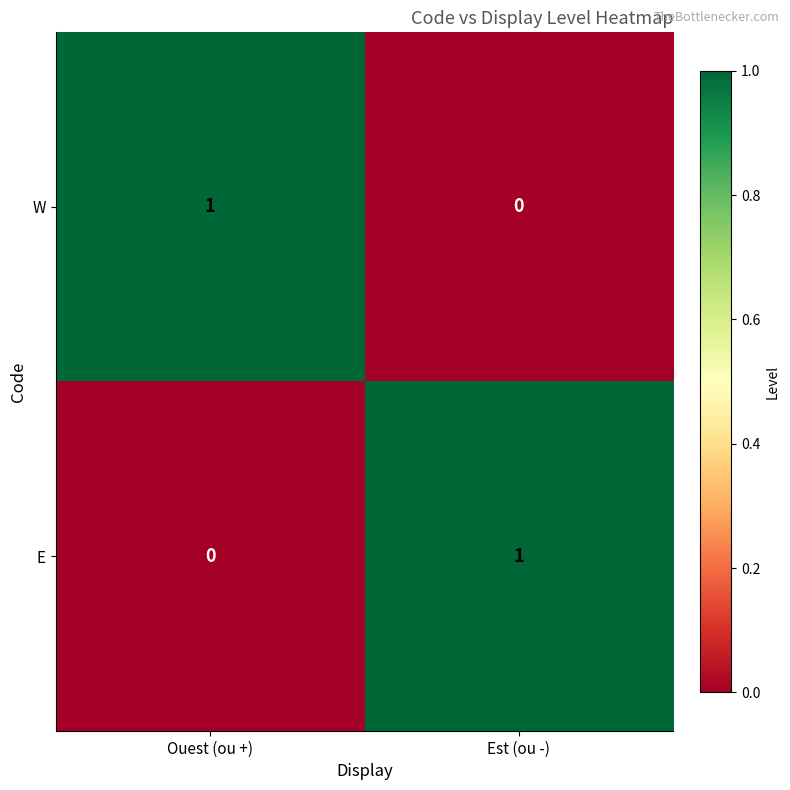

Reading left to right, what are all the values shown in this chart?

W: Ouest (ou +)=1	Est (ou -)=0
E: Ouest (ou +)=0	Est (ou -)=1